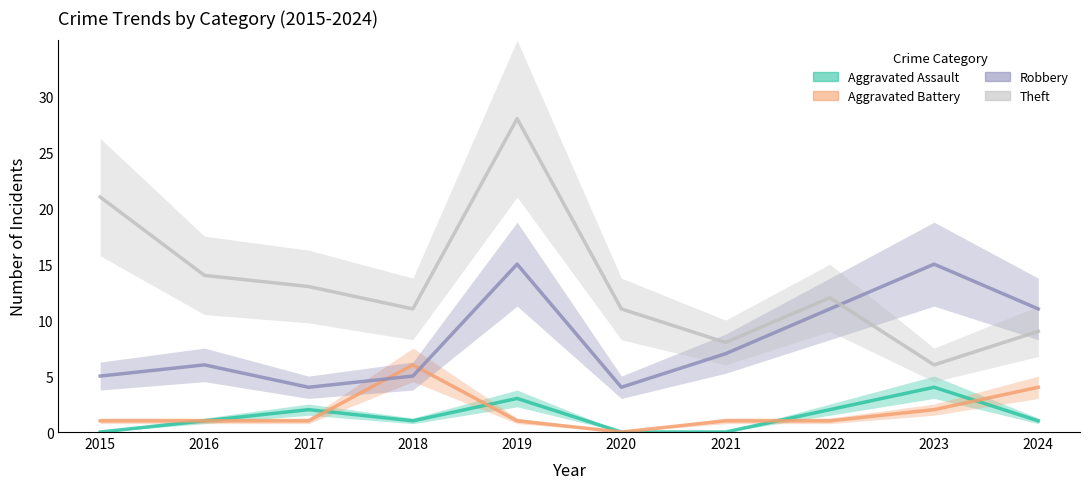

At how many categories does at least one series exceed 5?

10